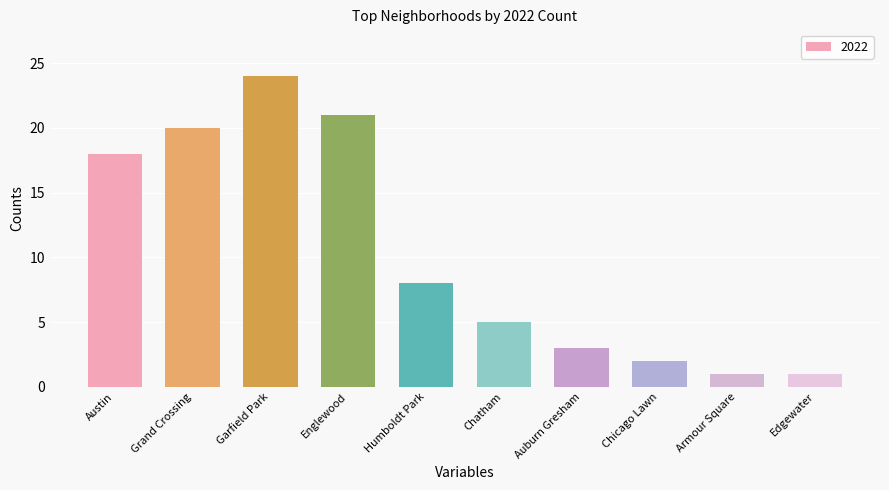

Which label corresponds to the largest value in the chart?

Garfield Park